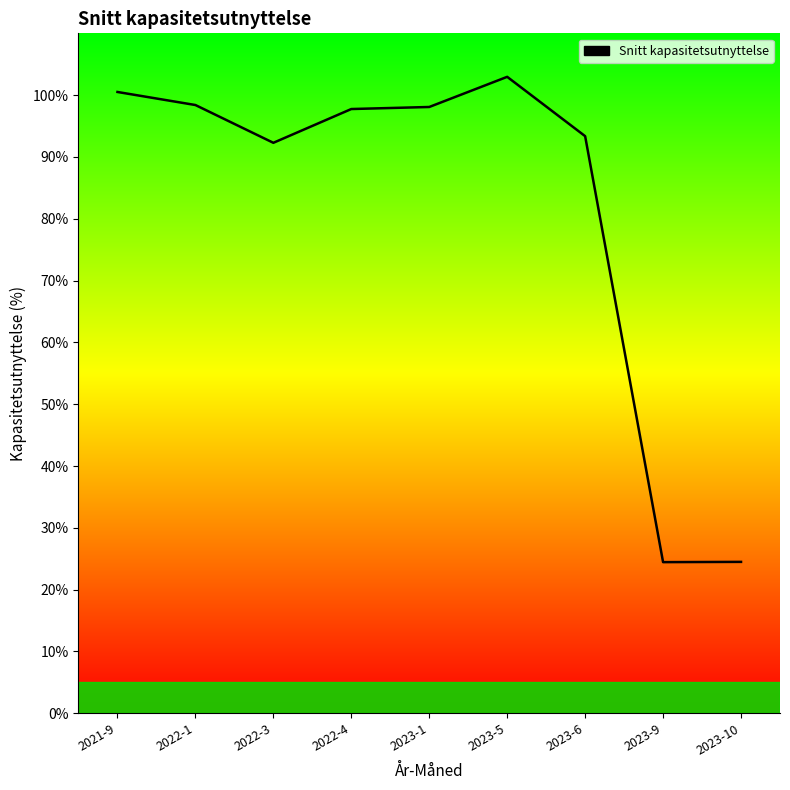

Between 2023-9 and 2022-4, which is larger?

2022-4